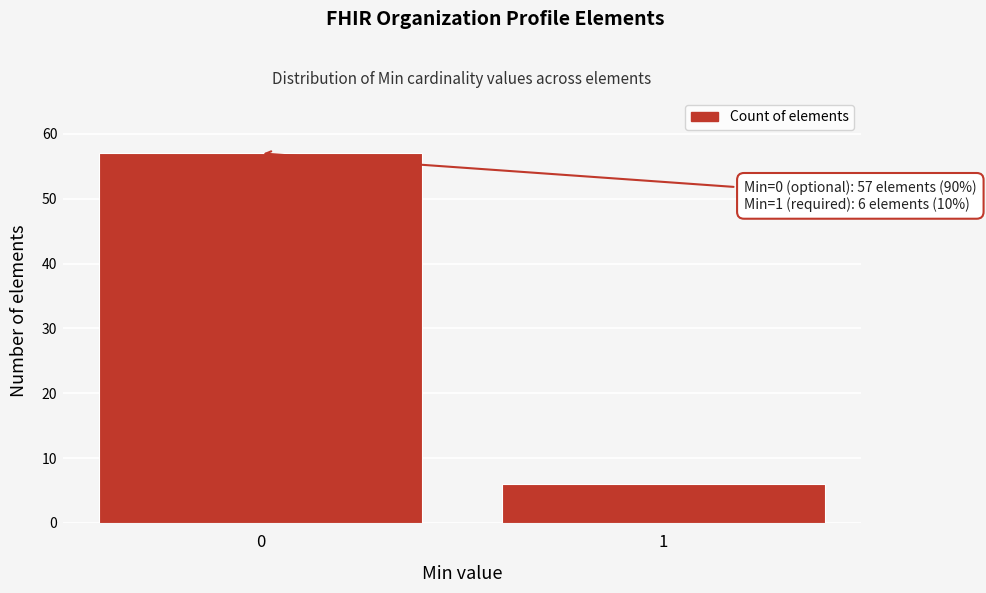

Reading left to right, what are all the values shown in this chart?

0=57	1=6